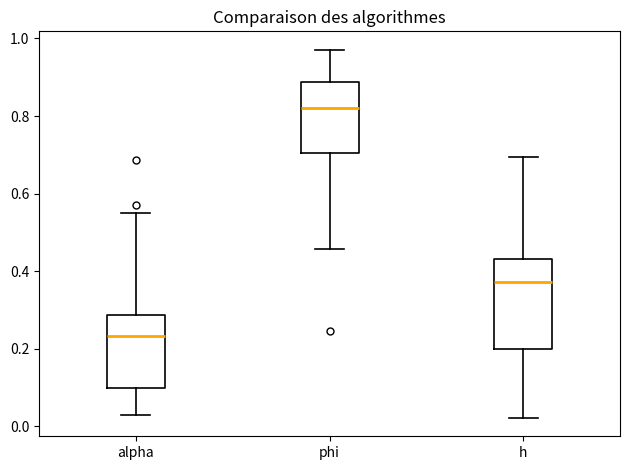

Which box has the highest median line?

phi